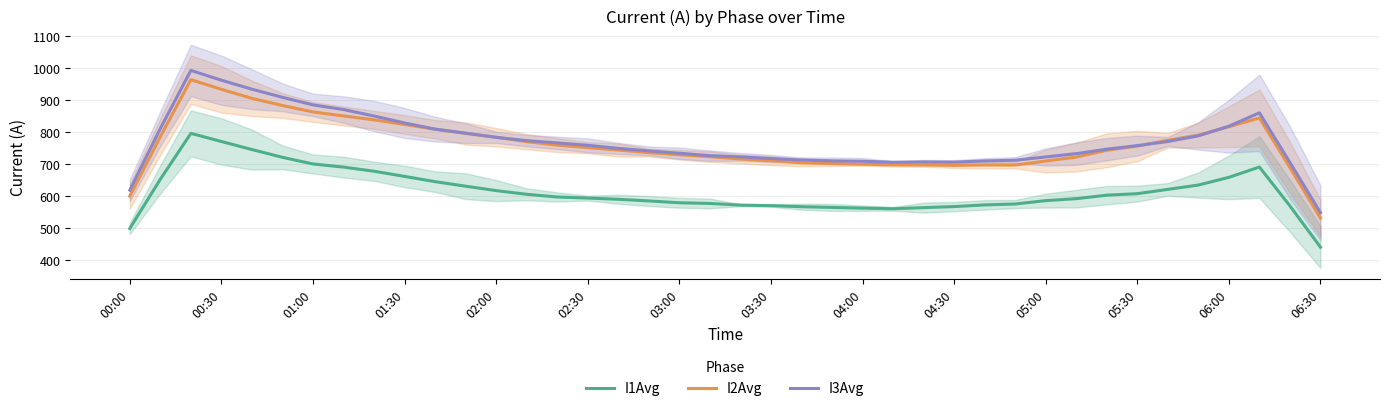

What is the value of the I3Avg point at the 27th from the left?

707.6